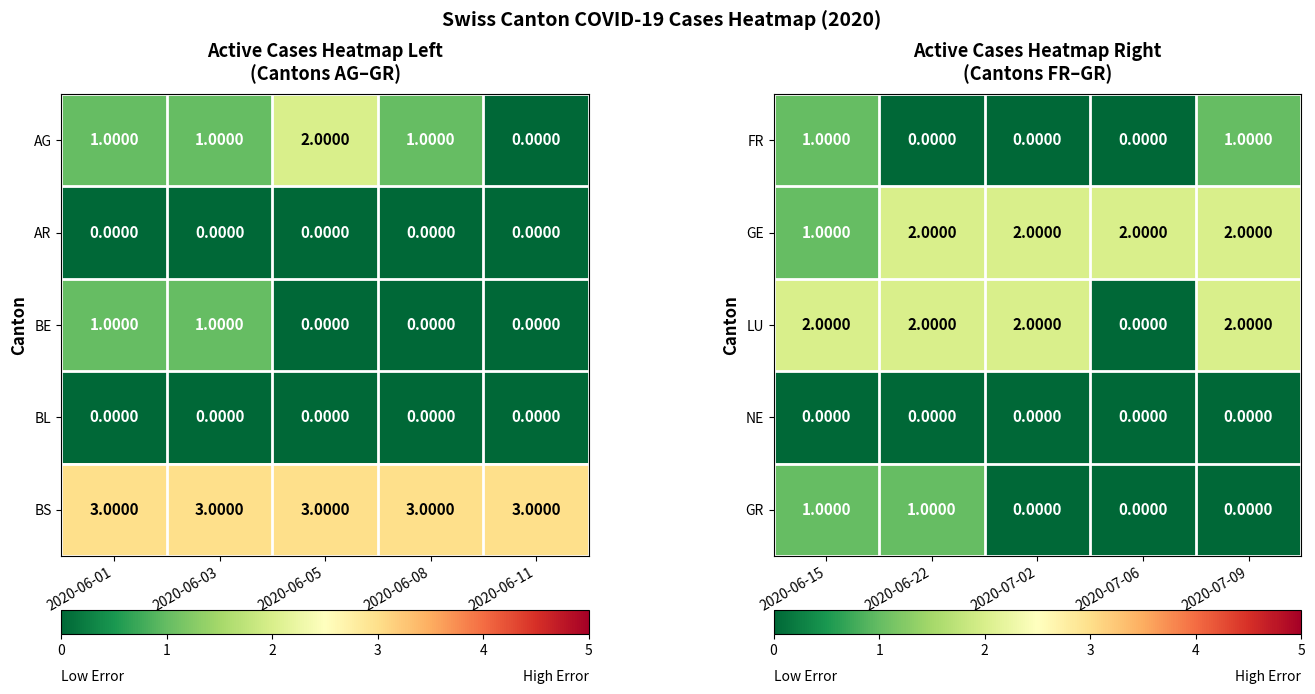

Count the number of categories in the chart.

5